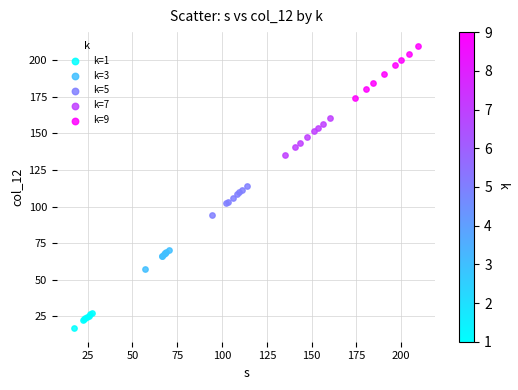

Which series contains the highest Y value?

k=9